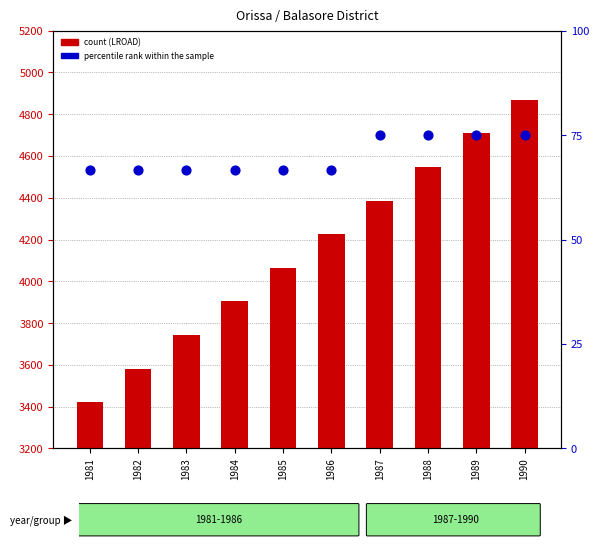

Is the value of percentile rank within the sample at 1981 greater than the value of count at 1989?

No